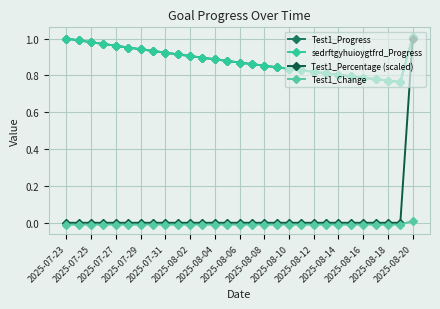

True or false: Test1_Change and Test1_Percentage (scaled) intersect in this chart.

False